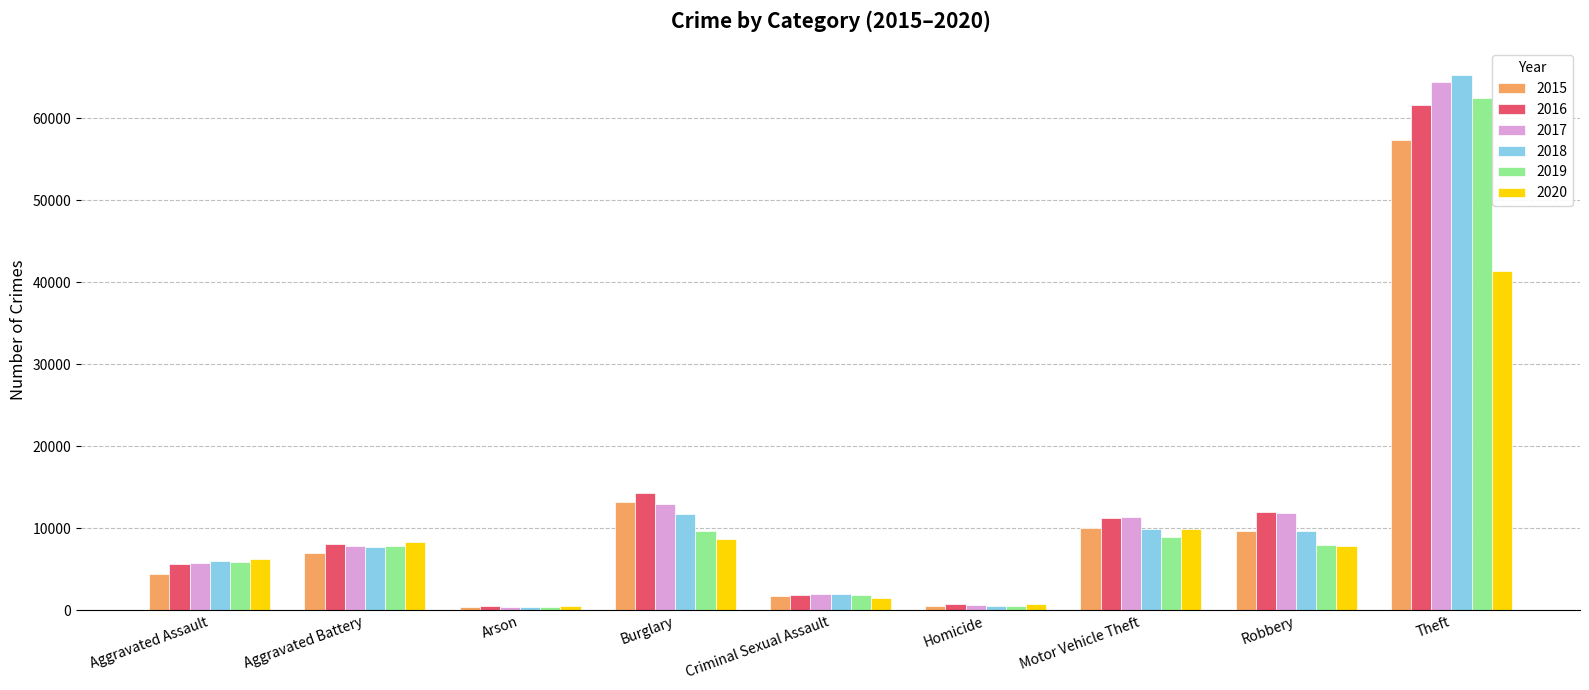

How many groups of bars are there?

9